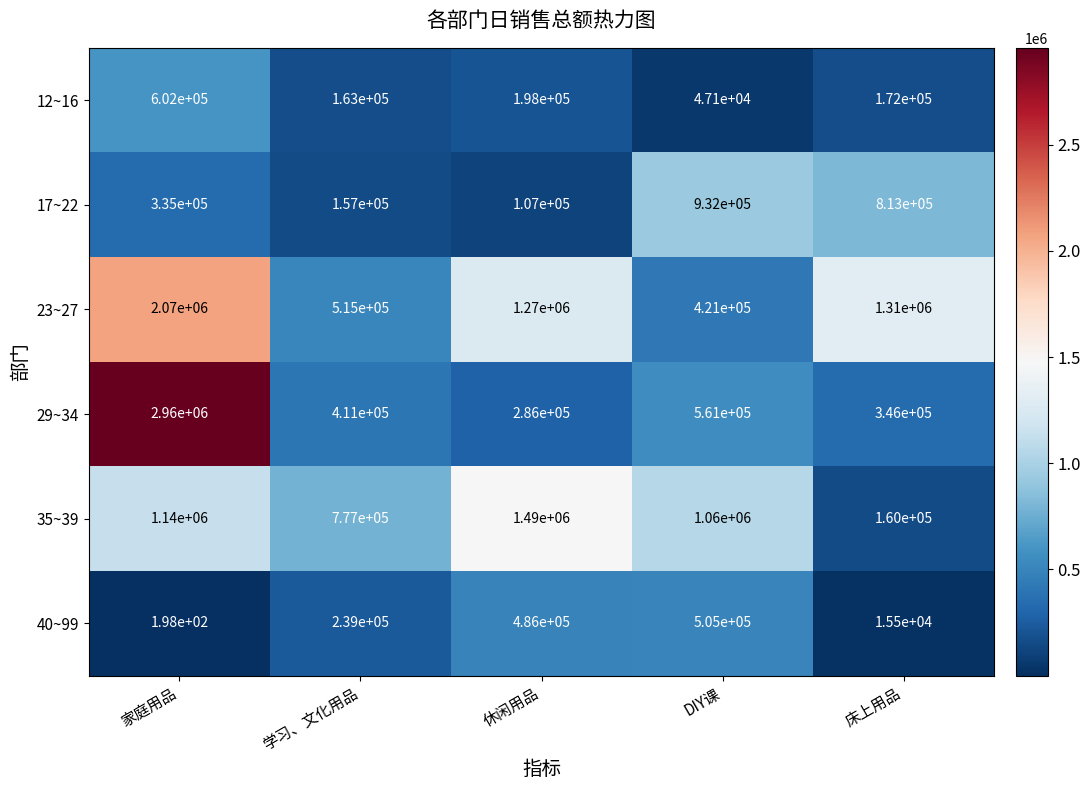

Which label corresponds to the largest value in the chart?

家庭用品